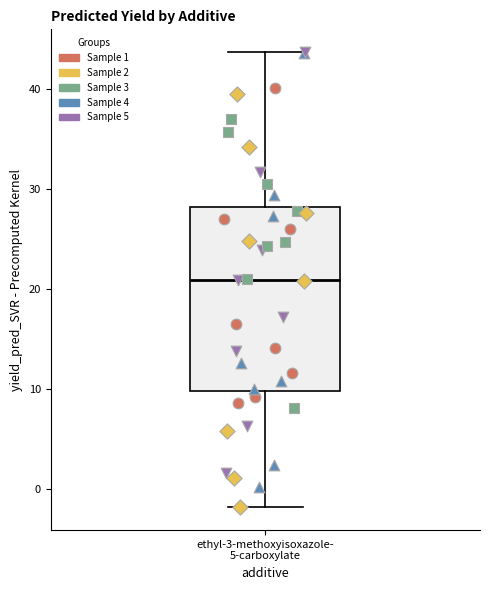

Read this box plot against the y-axis: the position of the median line, the range covered by the box, and the ends of both whiskers. The values are not printed on the chart, so give them approximately, as read against the axis.

median 21, box 10 to 28, whiskers -2 to 44